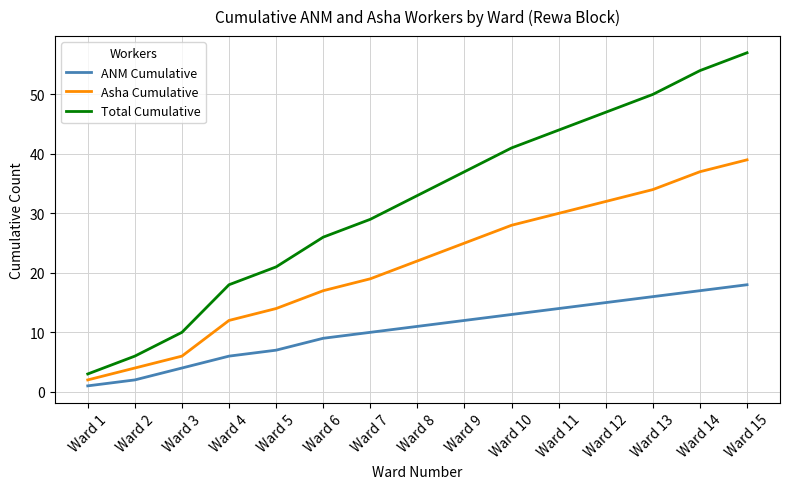

What is the minimum value shown in the chart?

1